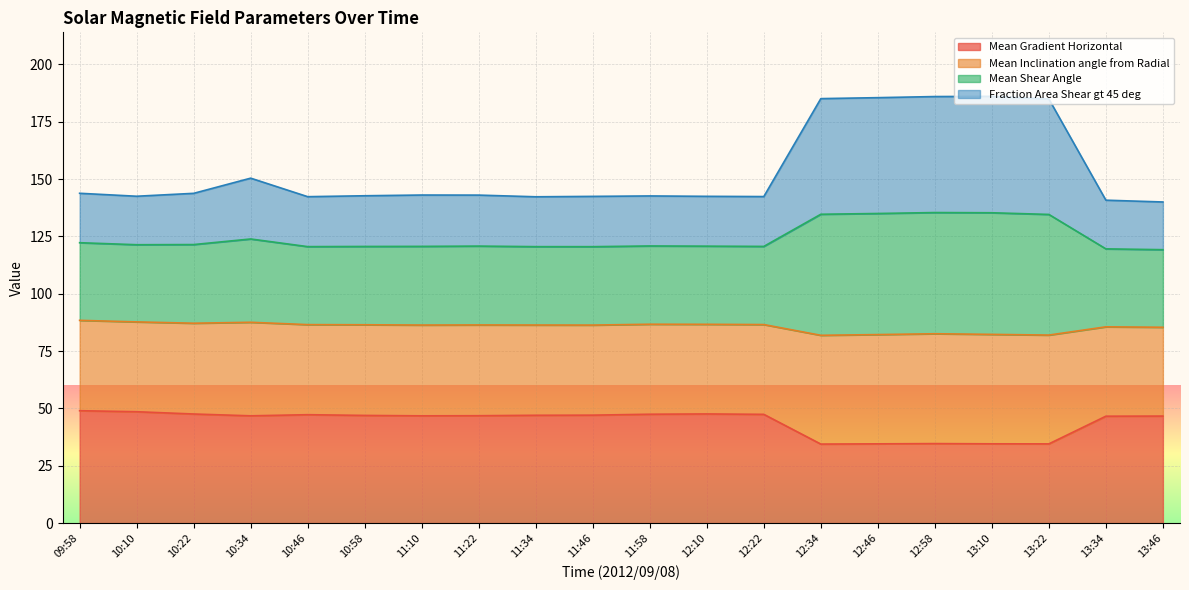

List the labels in order of Mean Inclination angle from Radial value, largest first.

13:10, 12:58, 12:46, 12:34, 13:22, 10:34, 09:58, 10:22, 11:10, 11:22, 10:58, 11:58, 10:10, 12:10, 11:46, 12:22, 10:46, 11:34, 13:34, 13:46